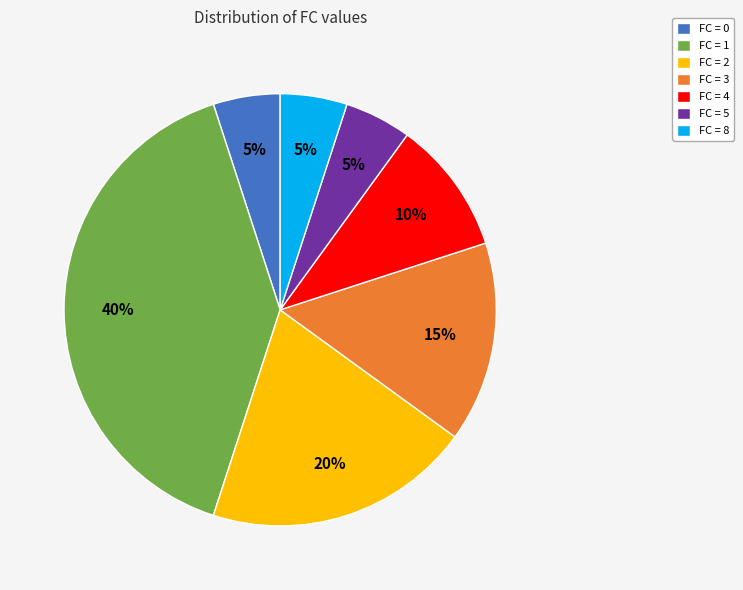

What percentage is the FC = 8 slice, to the nearest percent?

5%